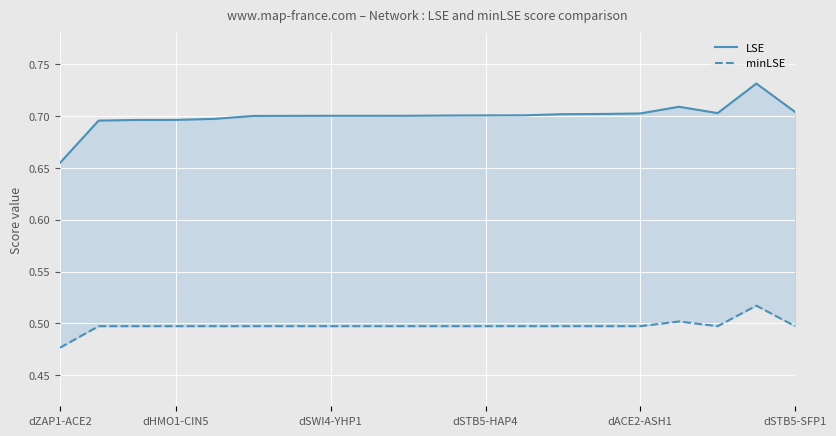

Is this an area chart (filled region under the line)?

No